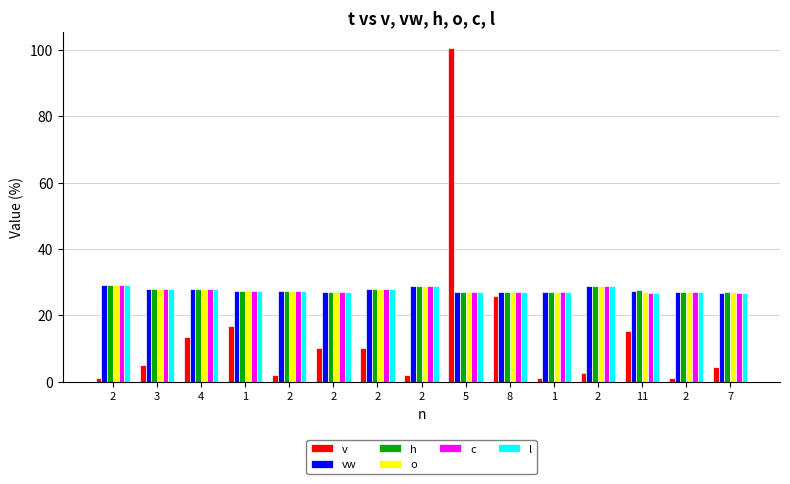

Reading right to left, transcribe all the data shown in this chart.

v: 7=4.2	2=1.1	11=15.4	2=2.6	1=1.2	8=25.9	5=100.5	2=2.0	2=10.1	2=10.0	2=2.1	1=16.8	4=13.4	3=5.0	2=1.0
vw: 7=26.8	2=27.0	11=27.2	2=28.8	1=27.0	8=27.0	5=27.0	2=28.9	2=28.0	2=27.0	2=27.2	1=27.4	4=27.8	3=27.9	2=29.0
h: 7=26.9	2=27.0	11=27.6	2=28.8	1=27.0	8=27.0	5=27.0	2=28.9	2=27.9	2=27.0	2=27.1	1=27.4	4=27.8	3=28.0	2=29.0
o: 7=26.9	2=27.0	11=27.0	2=28.8	1=27.0	8=27.0	5=27.0	2=28.9	2=27.9	2=27.0	2=27.1	1=27.4	4=27.8	3=27.8	2=29.0
c: 7=26.8	2=27.0	11=26.8	2=28.8	1=27.0	8=27.0	5=27.0	2=28.9	2=27.9	2=27.0	2=27.1	1=27.4	4=27.8	3=28.0	2=29.0
l: 7=26.8	2=27.0	11=26.8	2=28.8	1=27.0	8=27.0	5=27.0	2=28.9	2=27.9	2=27.0	2=27.1	1=27.4	4=27.8	3=27.8	2=29.0